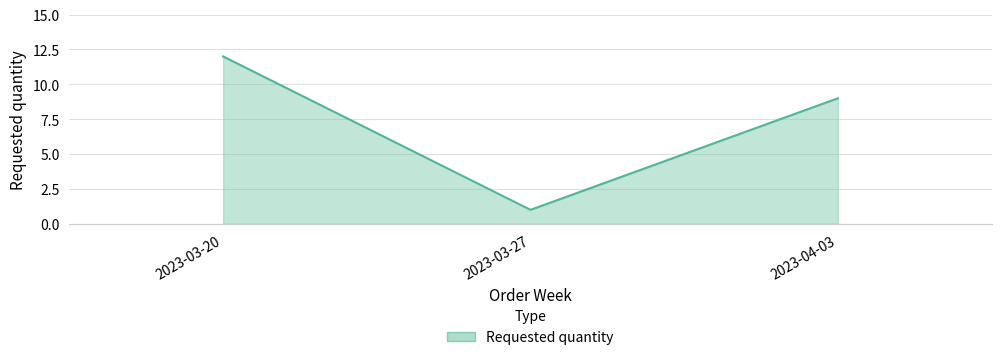

Reading left to right, what are all the values shown in this chart?

2023-03-20=12	2023-03-27=1	2023-04-03=9